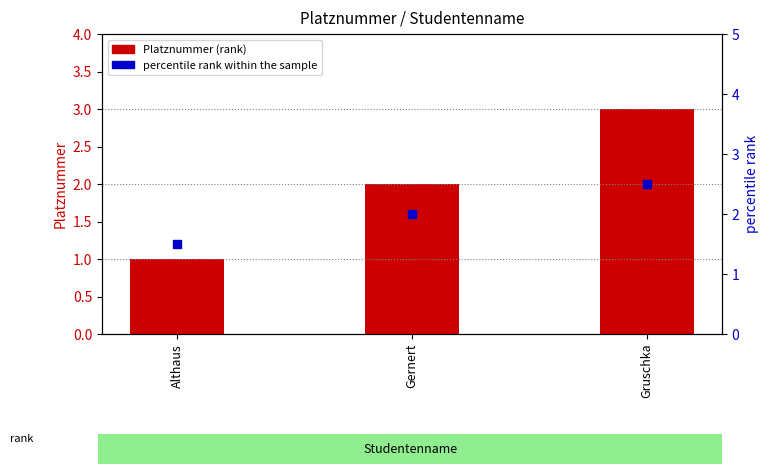

Which series has the widest spread of Y values?

Platznummer (rank)